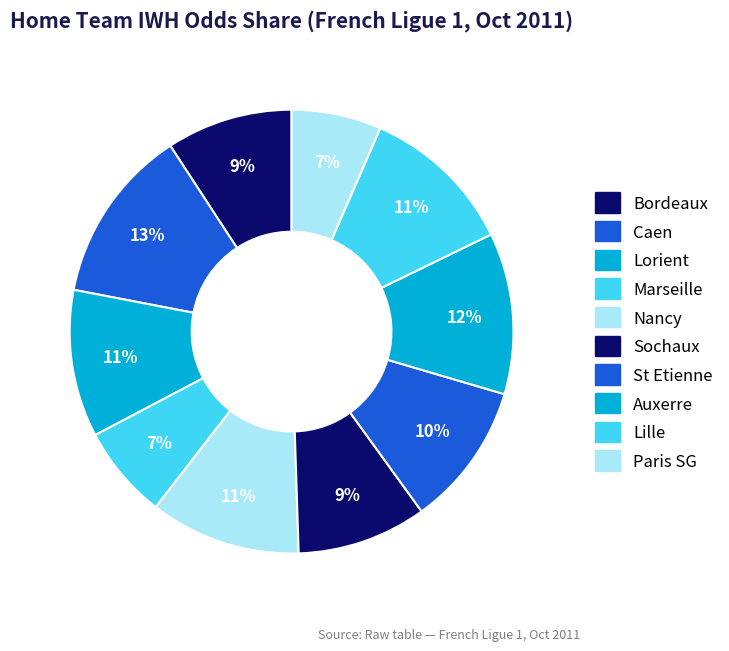

Is the sum of Nancy and Marseille greater than half?

No